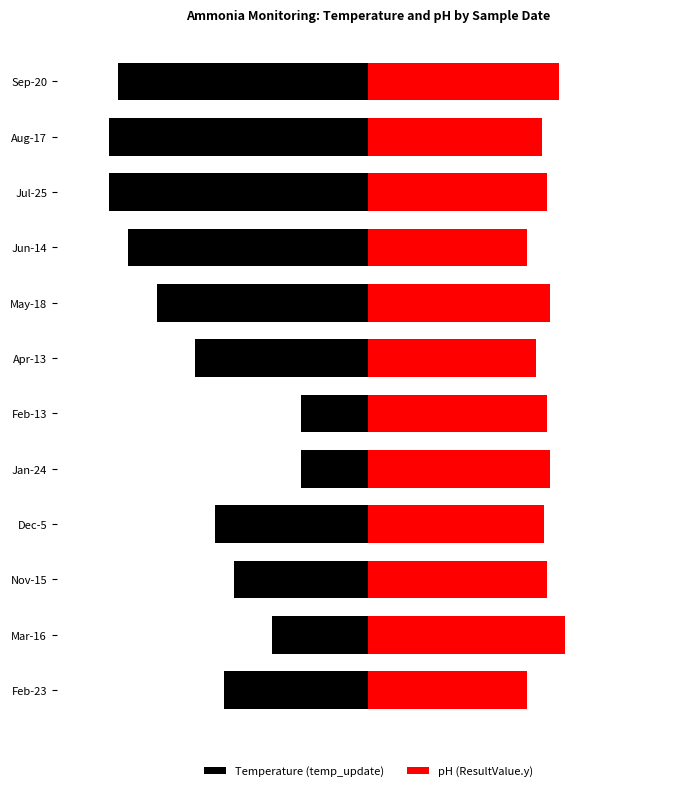

Which series has the largest range (max minus min)?

Temperature (temp_update)